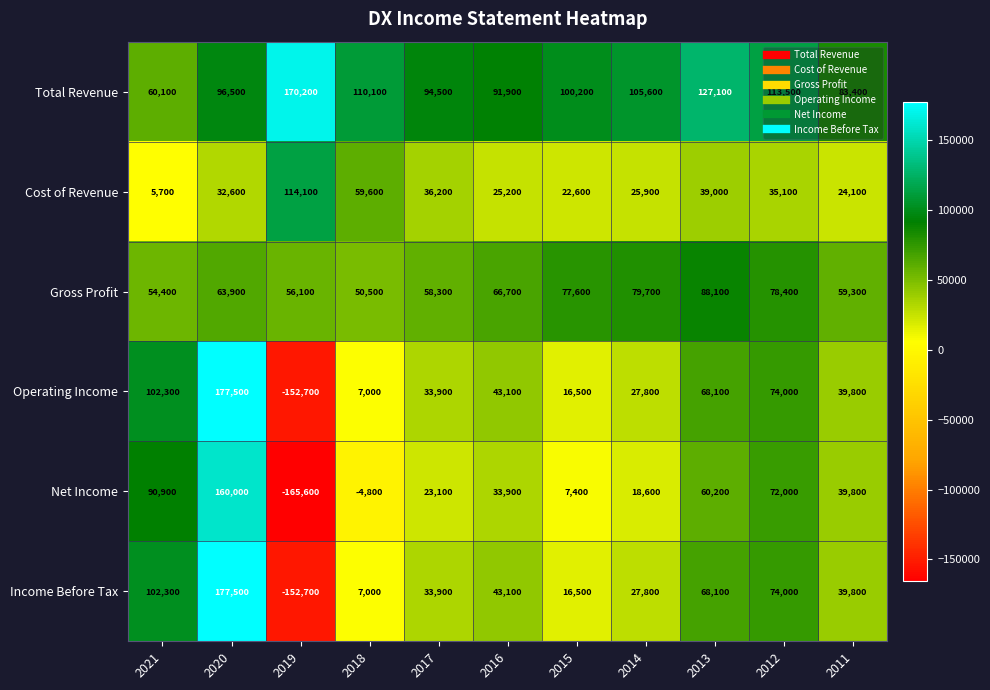

How many categories are shown in the chart?

11